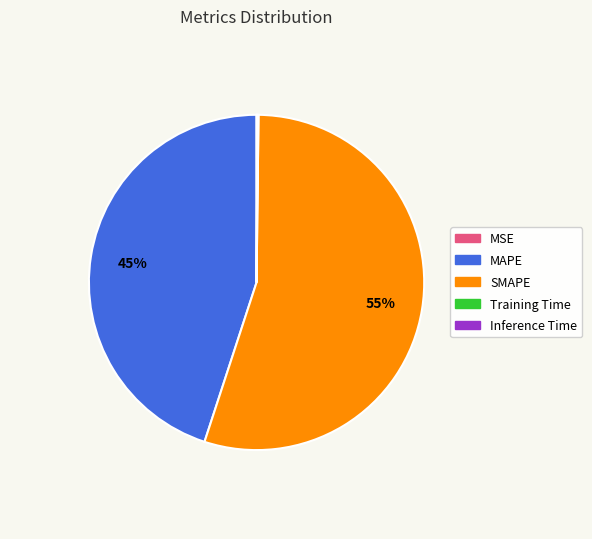

To the nearest percent, what is the average slice percentage?

20%